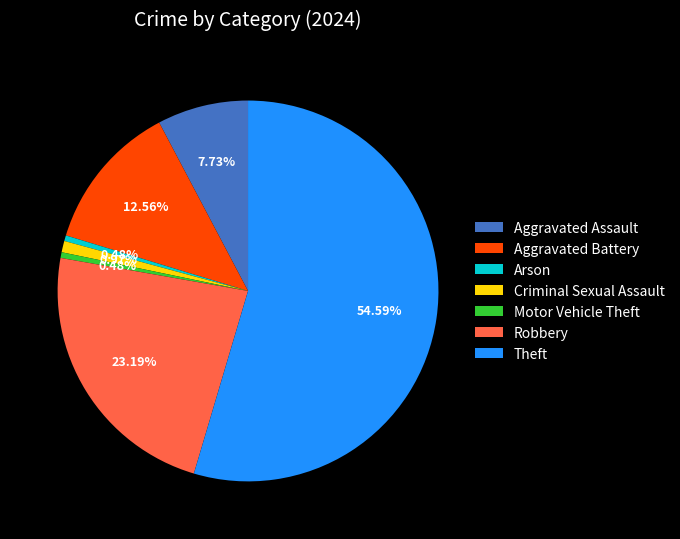

What percentage is NOT represented by Aggravated Battery?

87.4%